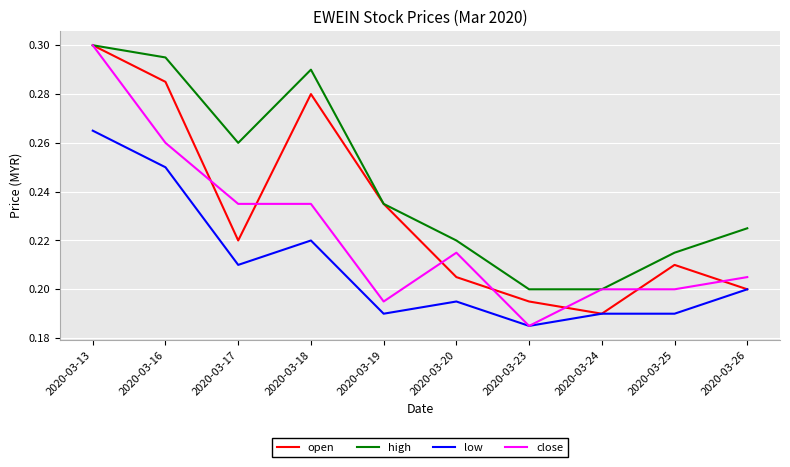

True or false: low and high cross at least once.

False